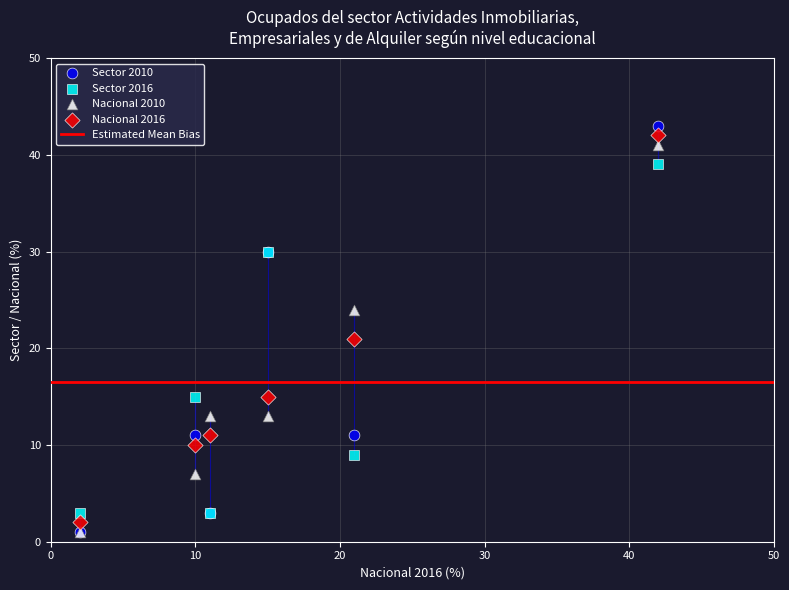

Across all series, what Y value is closest to 22?

21